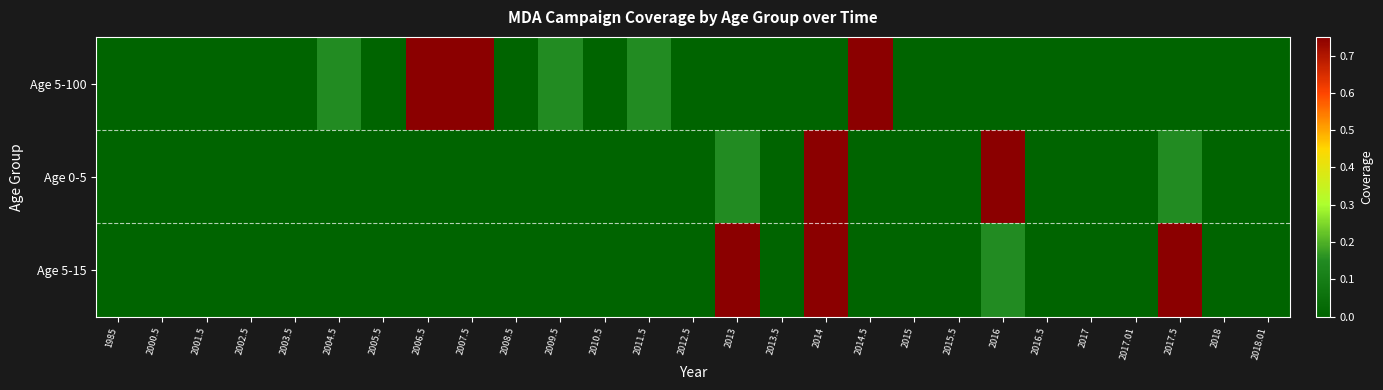

At which category does the chart reach its peak across all series?

2006.5